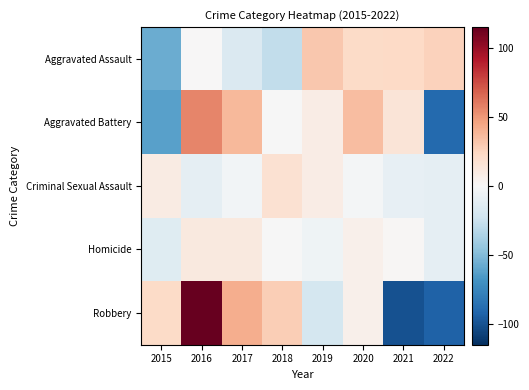

At 2015, list the series in order from smallest to largest.

Aggravated Battery, Aggravated Assault, Homicide, Criminal Sexual Assault, Robbery